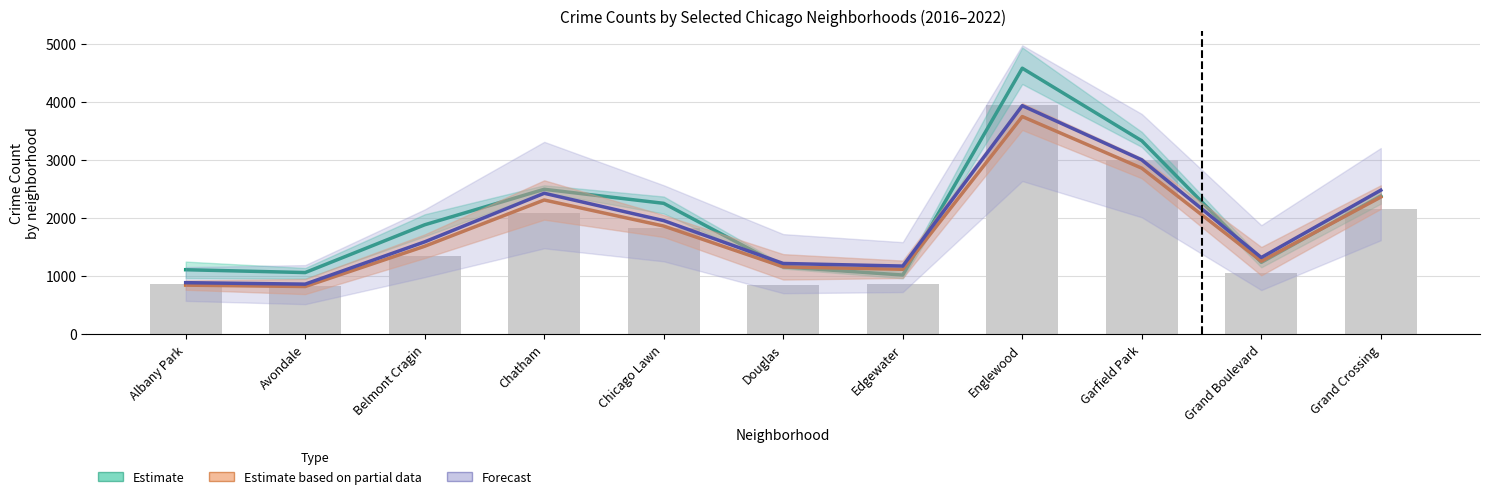

Are the bars horizontal?

No